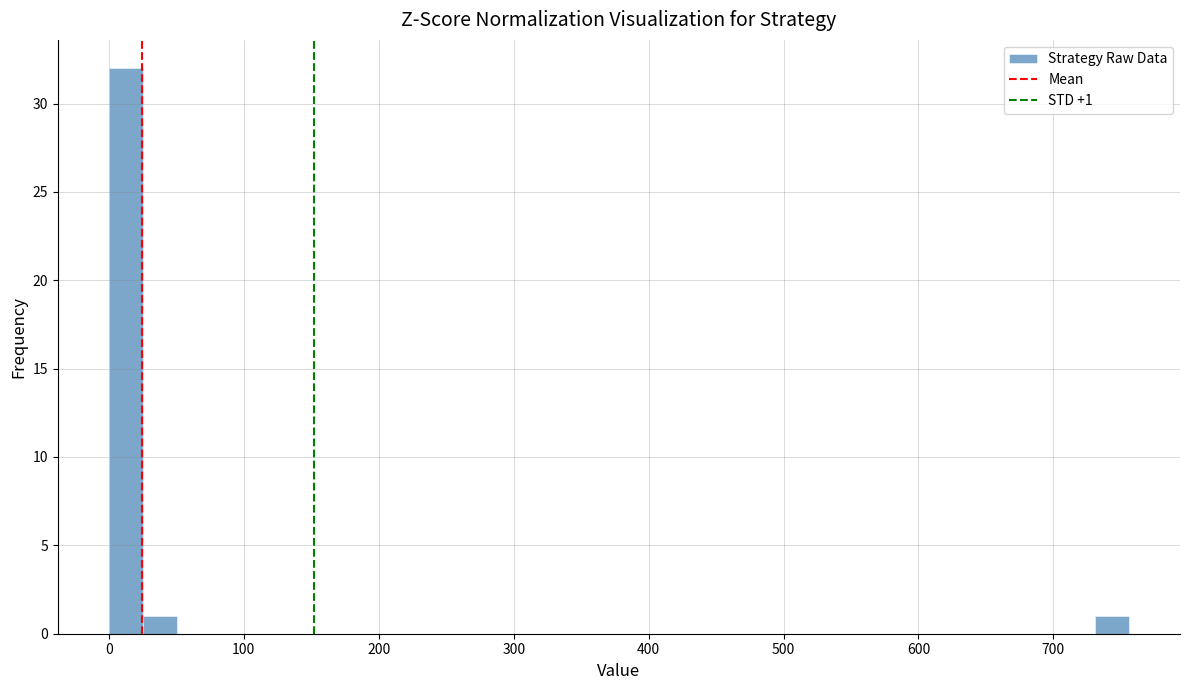

Around what value on the x-axis is the tallest bar? Give the approximate position of its centre, as read against the axis.

10